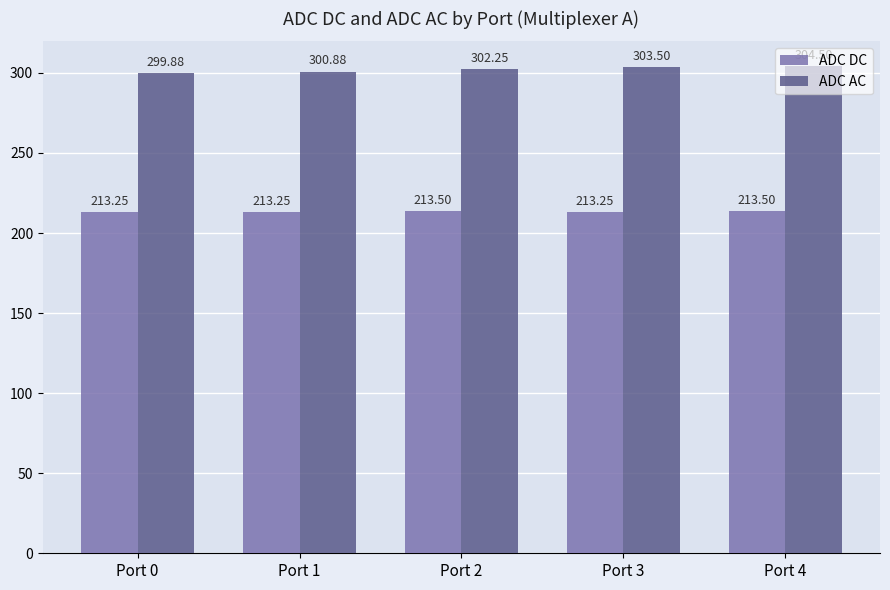

What are all the series names shown in the legend?

ADC DC, ADC AC